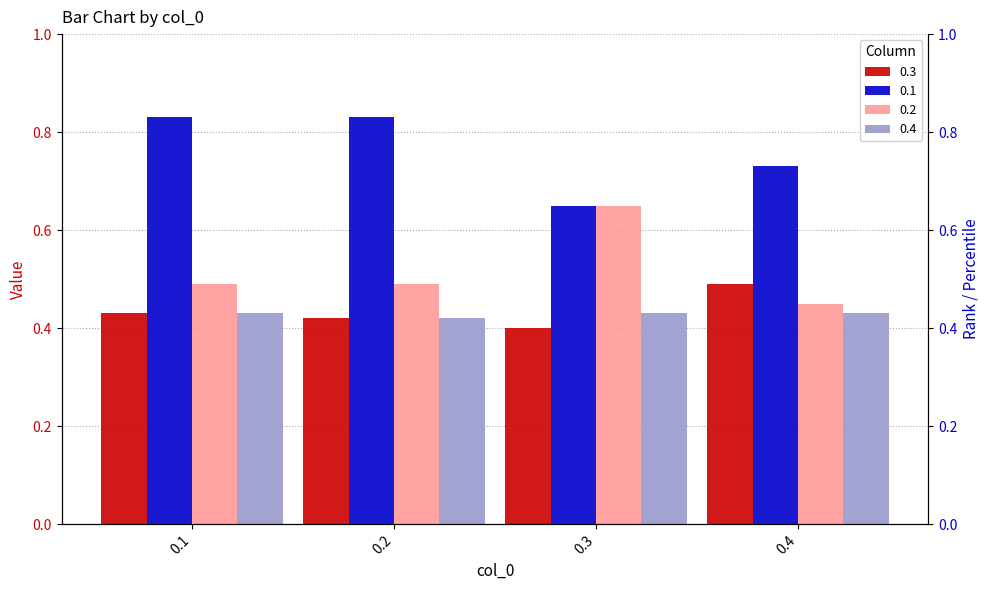

How many bars are there in each group?

4